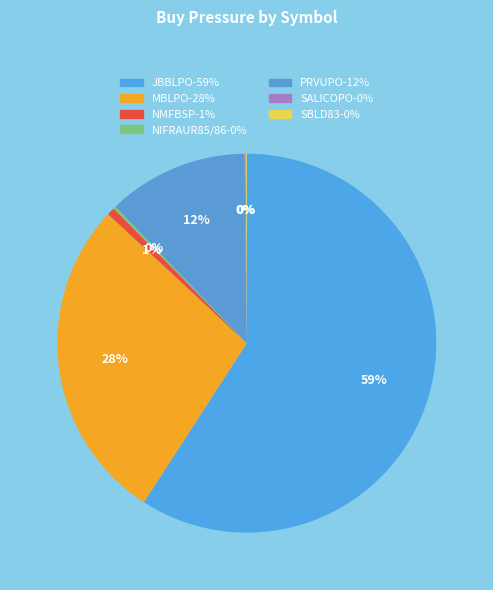

Which category accounts for the majority?

JBBLPO